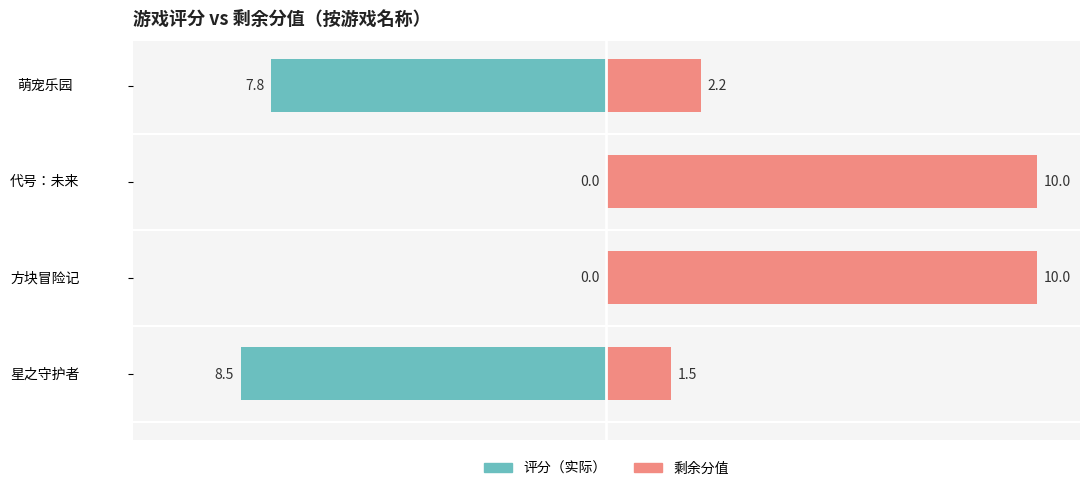

What is the value of the 评分（实际） bar at the 1st from the left?

-8.5